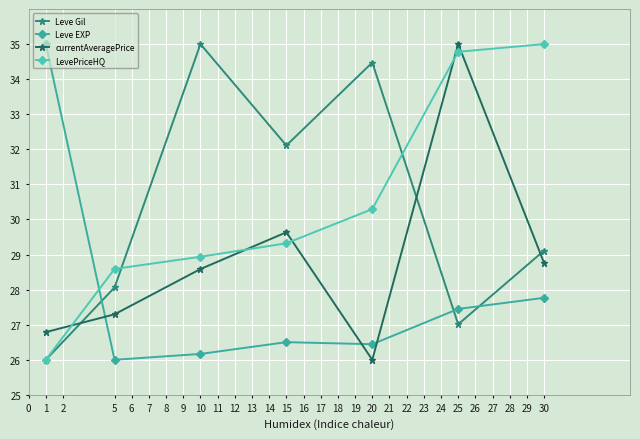

How many lines are shown in the chart?

4